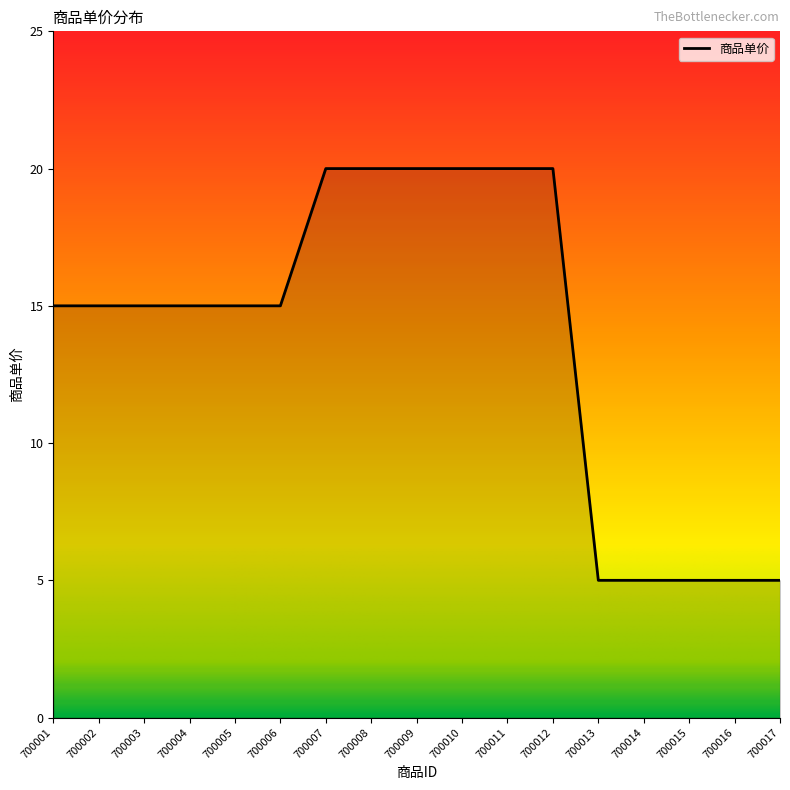

What is the minimum value shown in the chart?

5